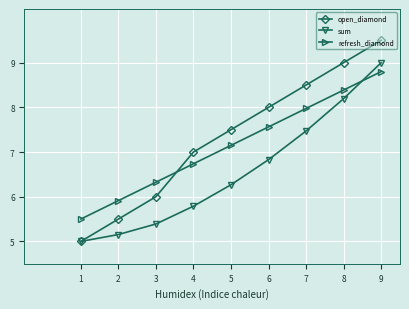

What is the sum of the sum values at 7 and 4?

13.3